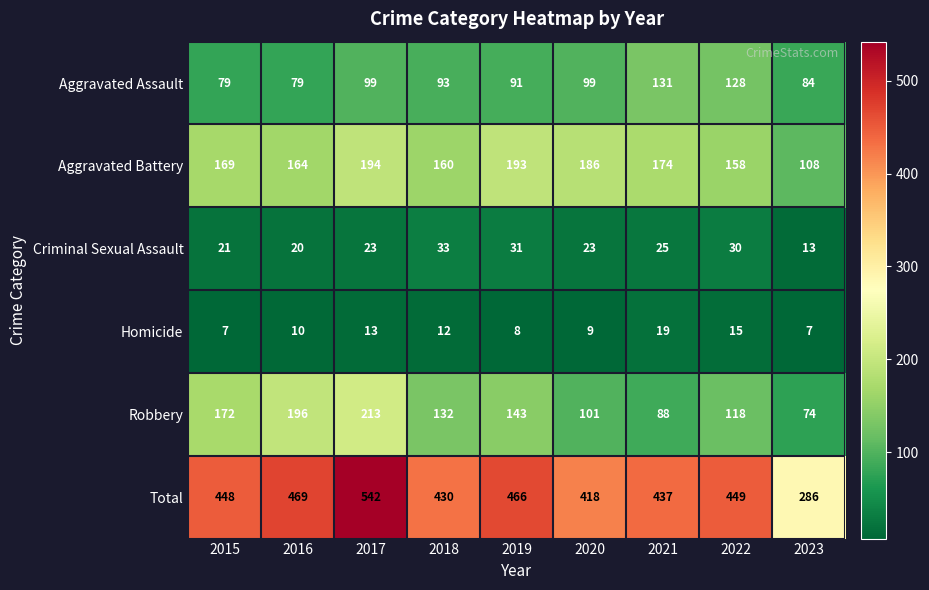

Which category has the highest value across all series?

2017